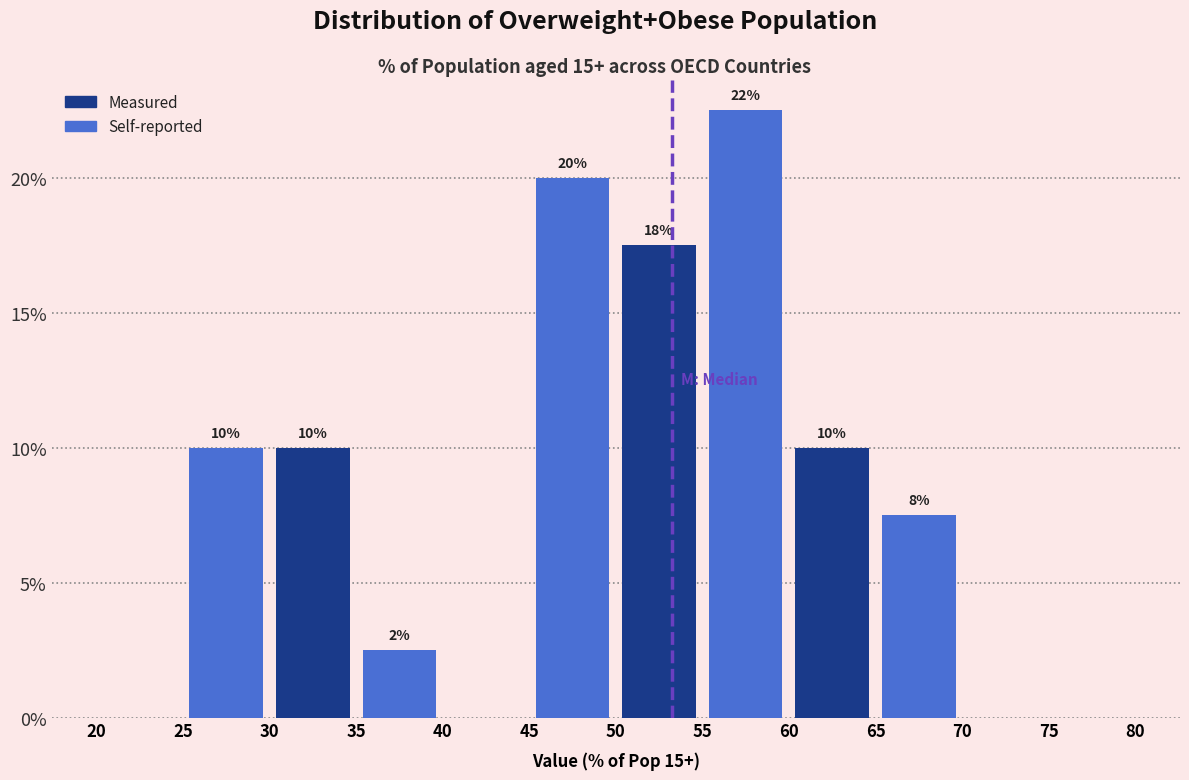

Over which range of the x-axis is the bar tallest?

55 to 60